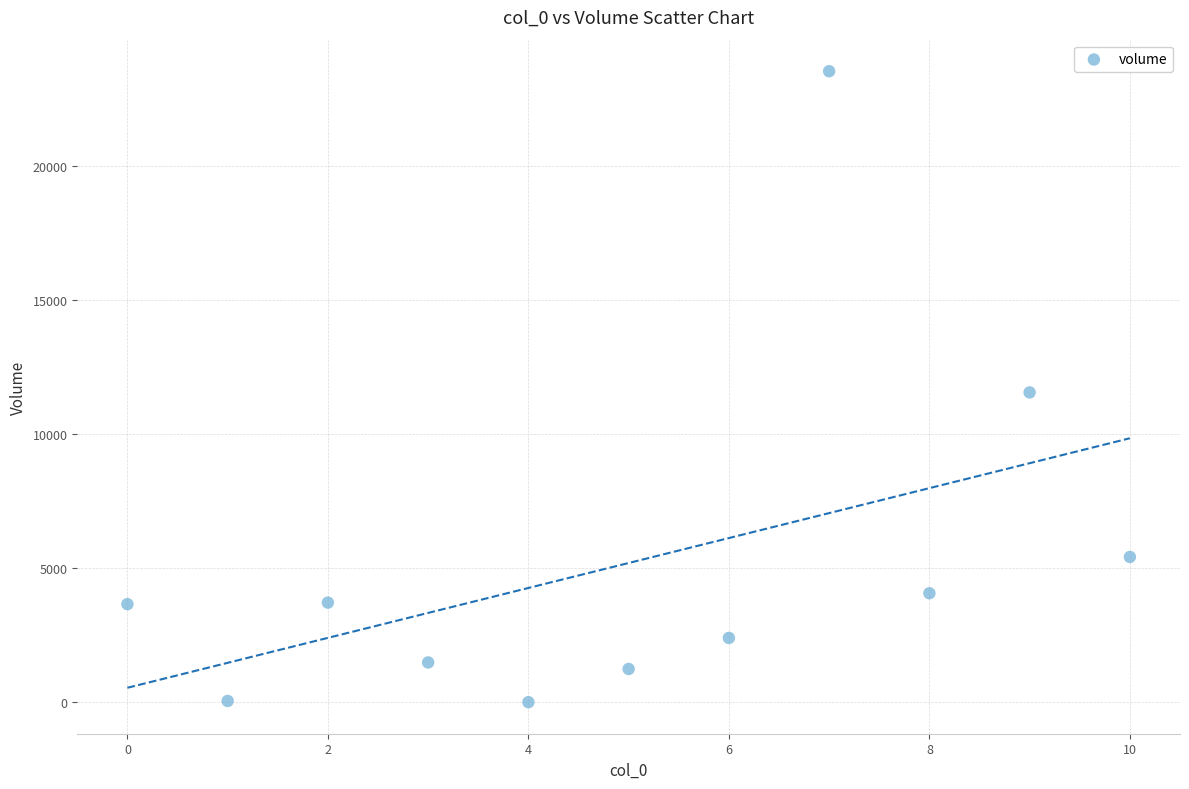

What is the range of Y values (max minus min)?

23546.4